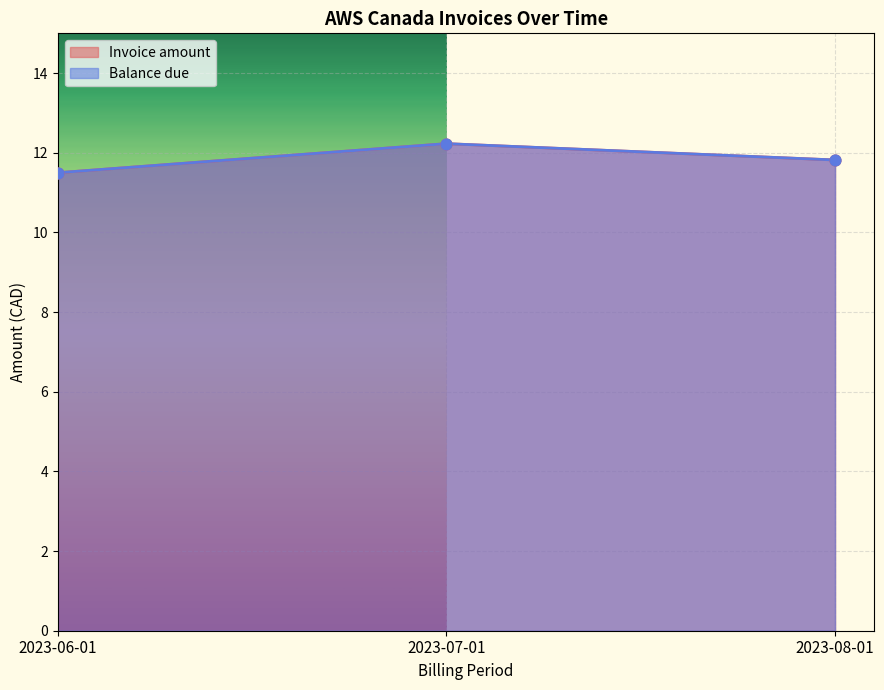

Is the value of Balance due at 2023-08-01 greater than the value of Invoice amount at 2023-08-01?

No